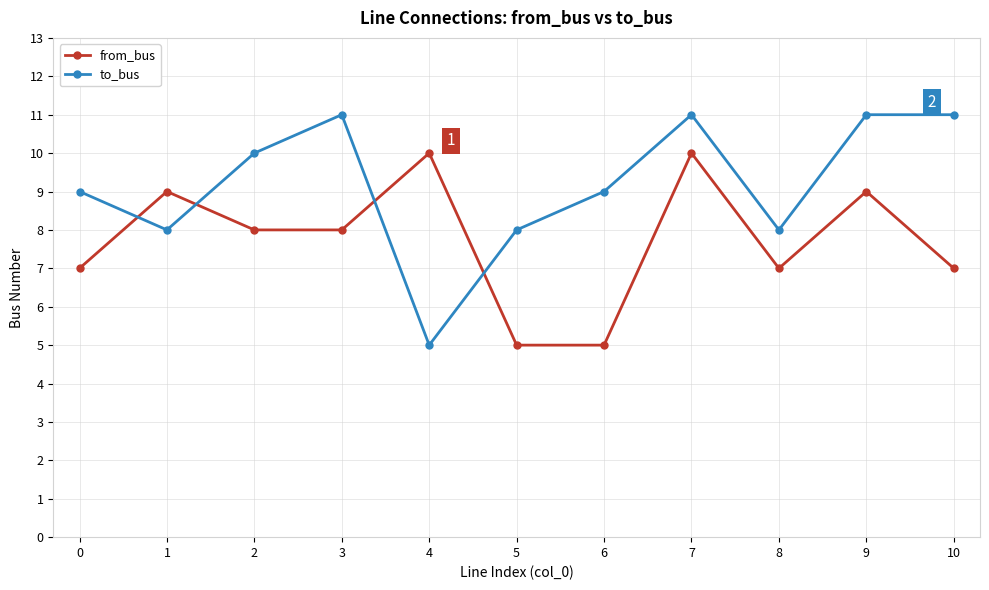

Between 6 and 8, which series saw the biggest shift?

from_bus